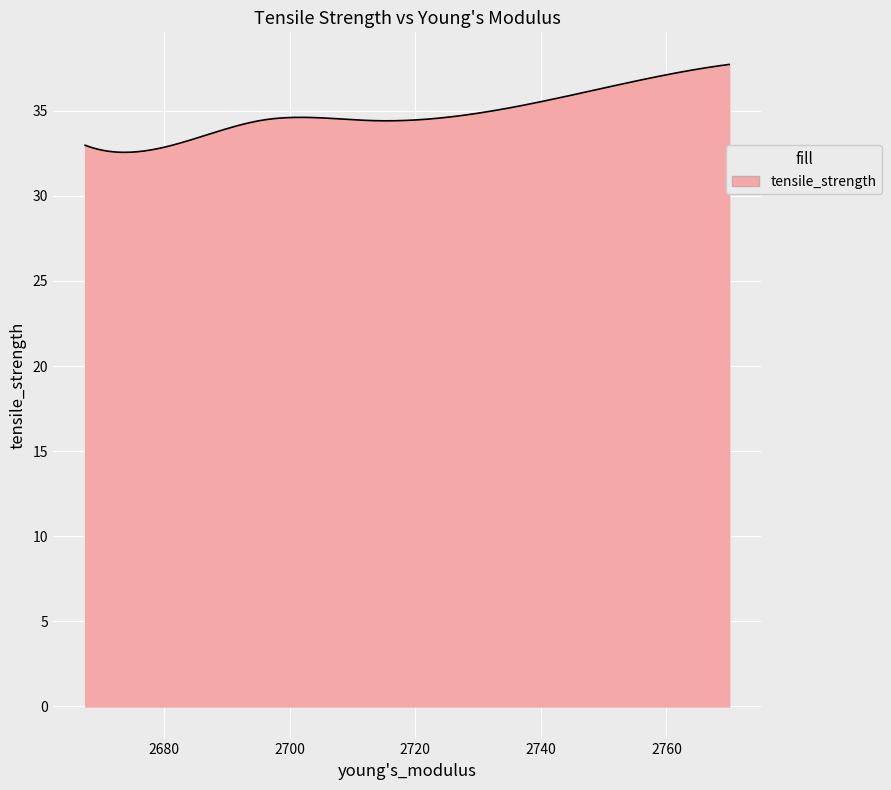

What is the greatest value displayed?

37.7